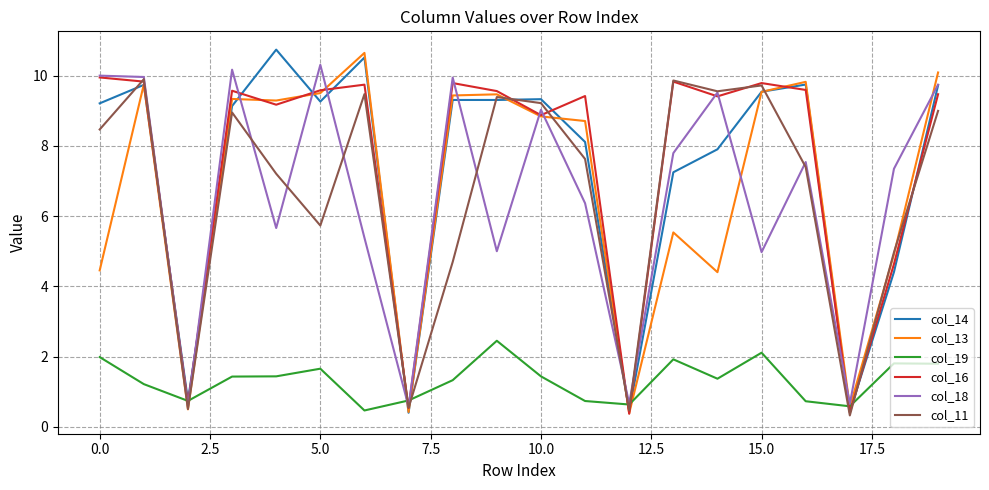

What is the minimum value shown in the chart?

0.3